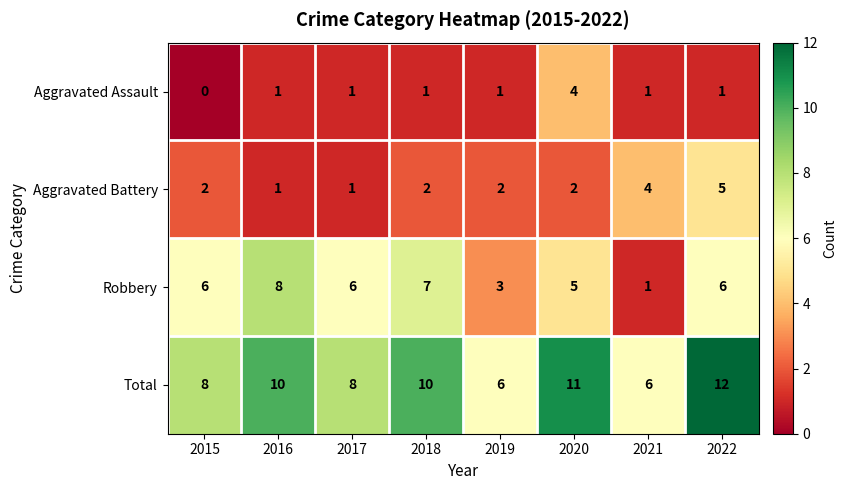

Which series has the largest total across all categories?

Total